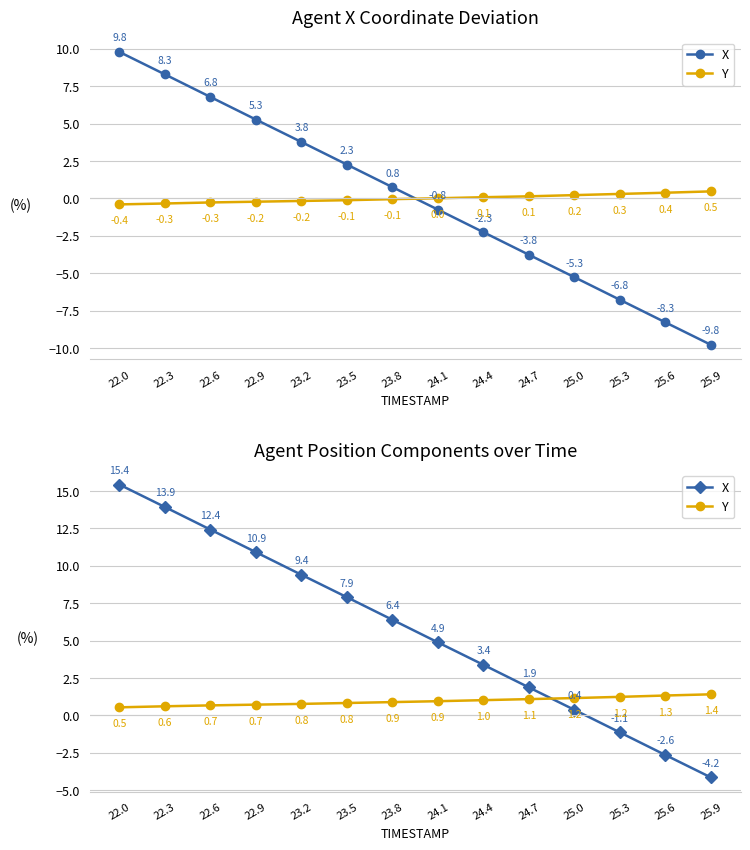

Where is X nearest to the value 5?

24.1